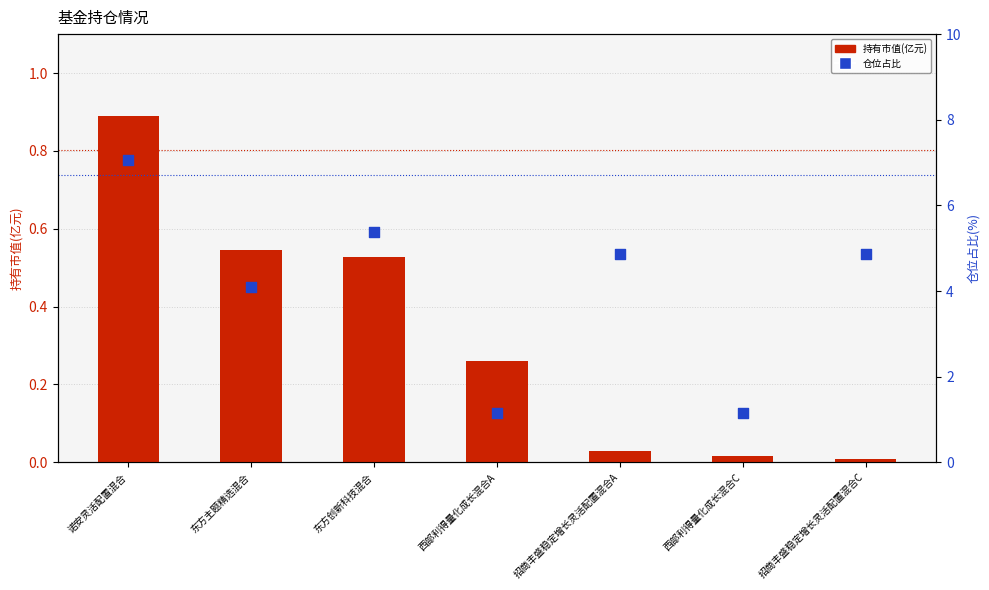

What are all the series names shown in the legend?

持有市值(亿元), 仓位占比